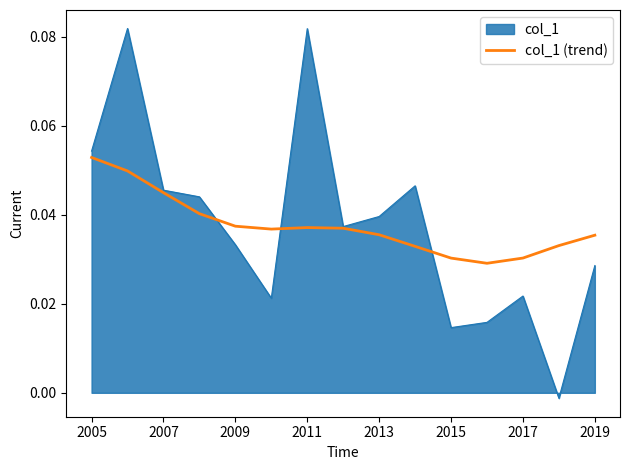

List the series in order of their peak value, lowest first.

col_1 (trend), col_1